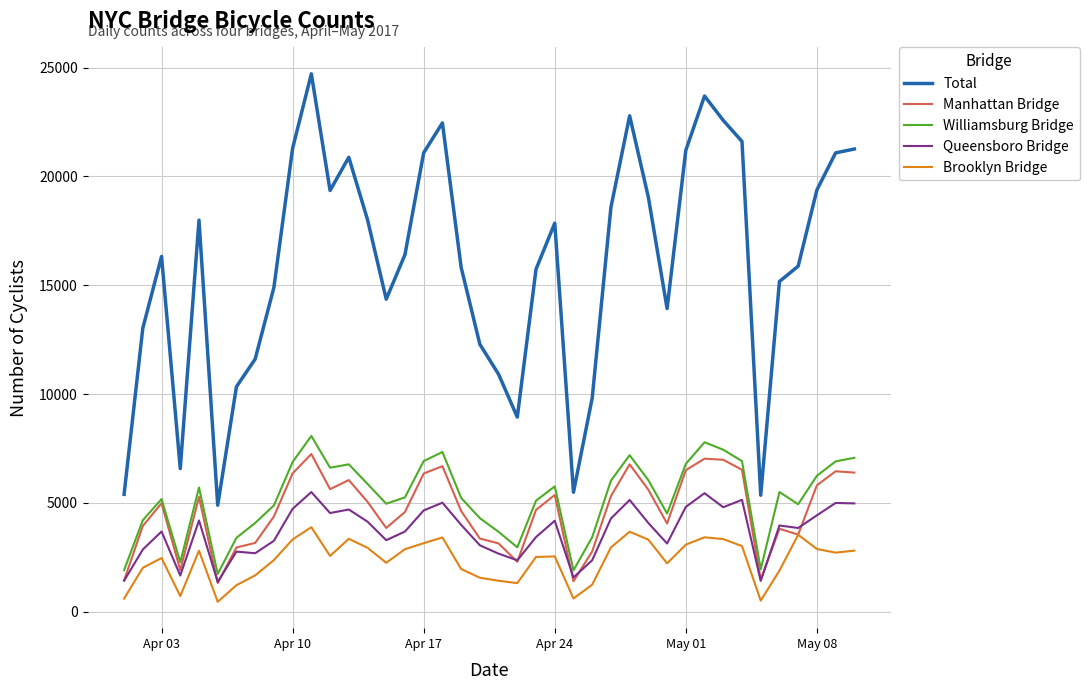

Which series has the largest total across all categories?

Total